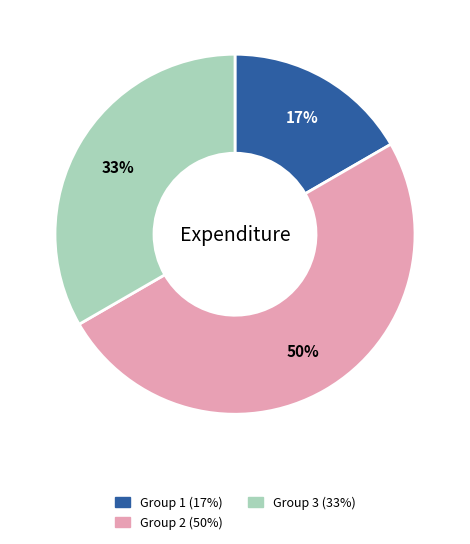

To the nearest percent, what is the average slice percentage?

33%